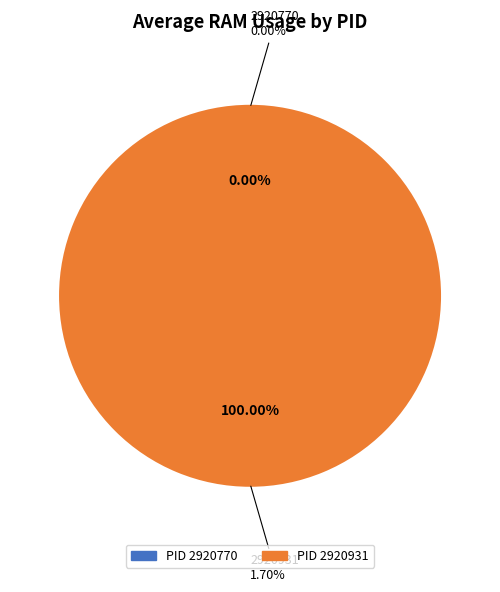

To the nearest percent, what is the average slice percentage?

50%